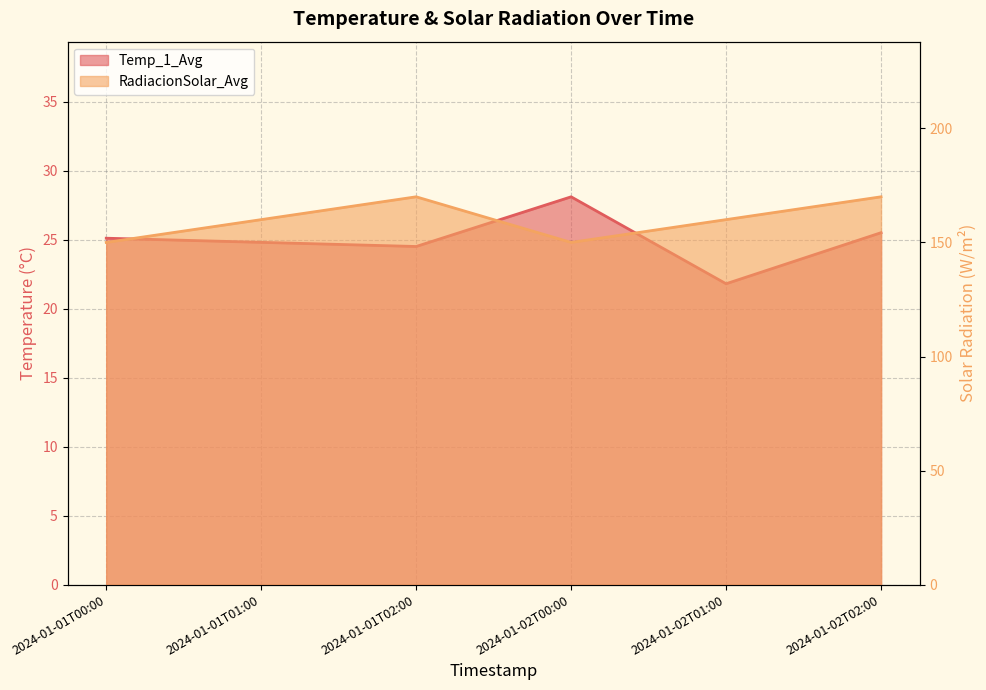

How many series are shown in this chart?

2